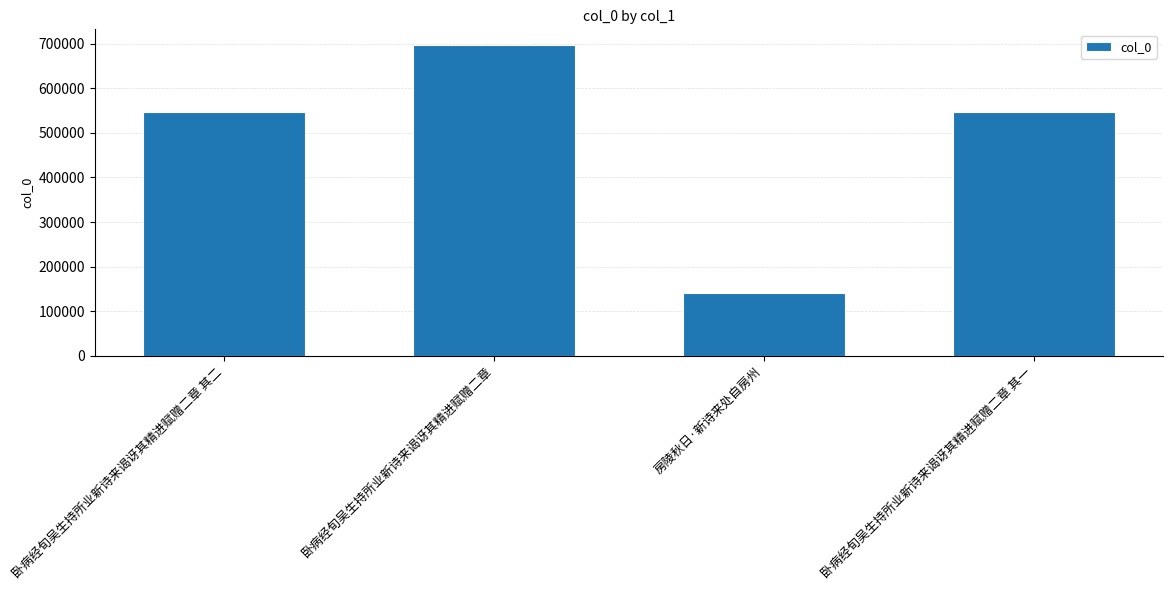

At which category does the chart reach its peak across all series?

卧病经旬吴生持所业新诗来谒讶其精进赋赠二章